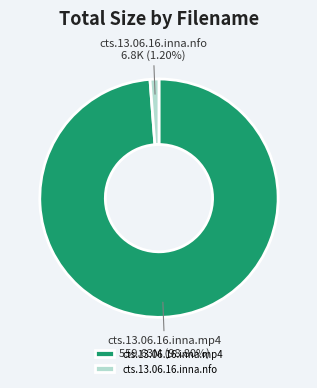

What is the ratio of the value at cts.13.06.16.inna.mp4 to the value at cts.13.06.16.inna.nfo?

82.3